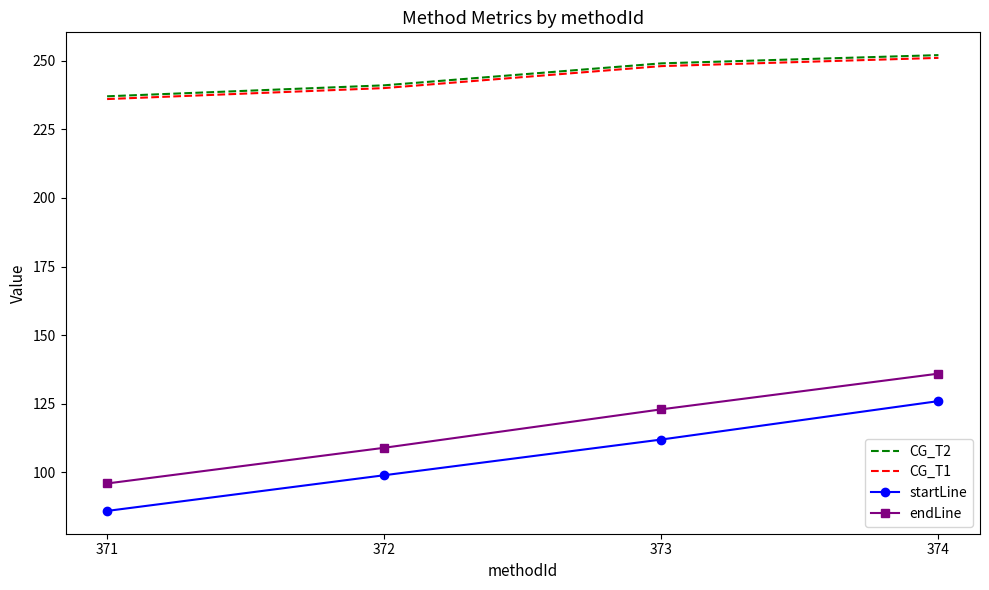

Reading left to right, what are all the values shown in this chart?

CG_T2: 237	241	249	252
CG_T1: 236	240	248	251
startLine: 86	99	112	126
endLine: 96	109	123	136